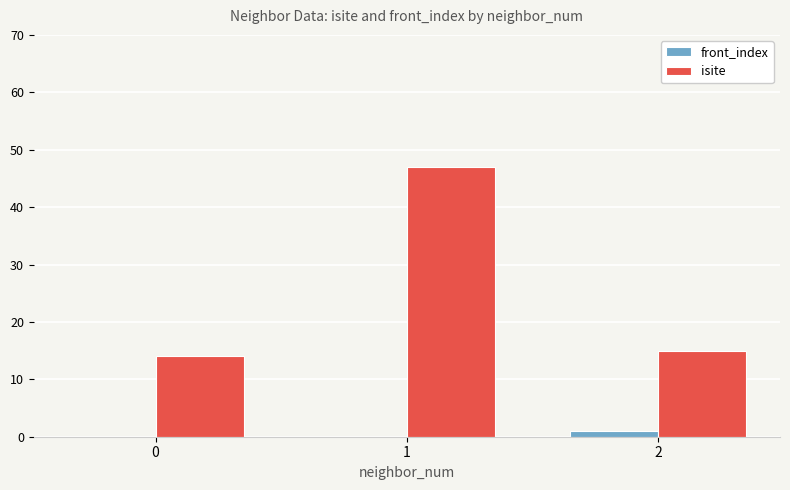

What are all the series names shown in the legend?

front_index, isite